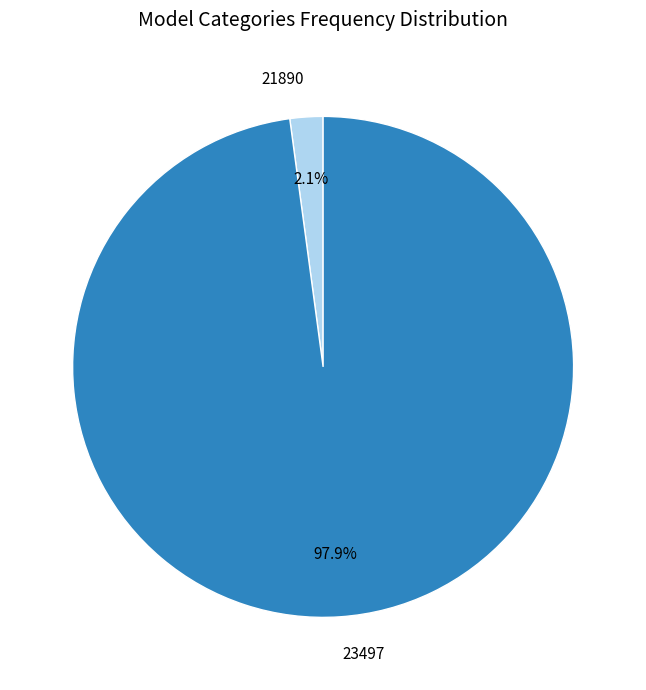

What is the largest slice in the pie chart?

23497